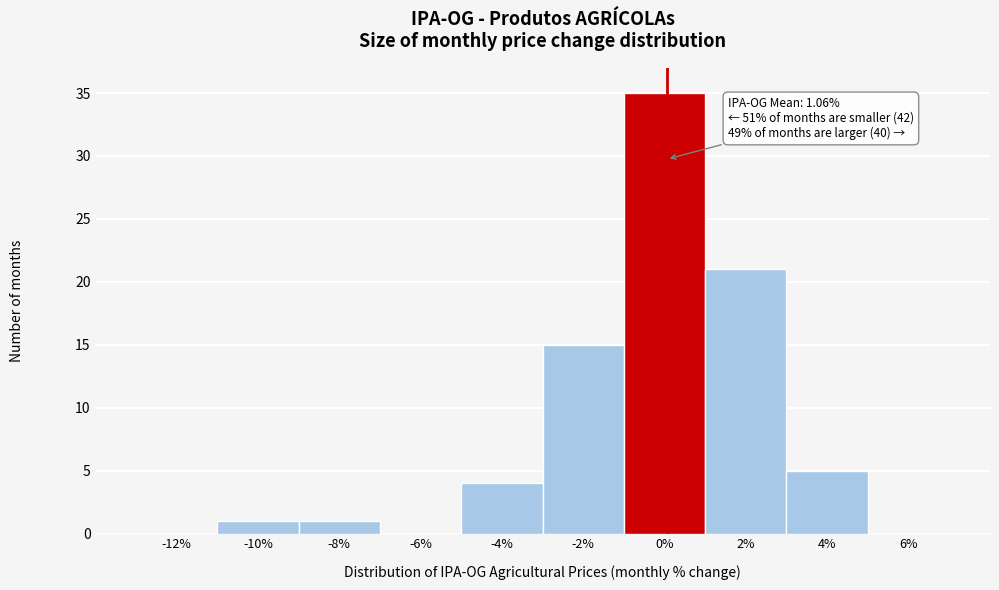

Reading left to right, extract all data points from this chart.

-12%=0	-10%=1	-8%=1	-6%=0	-4%=4	-2%=15	0%=35	2%=21	4%=5	6%=0